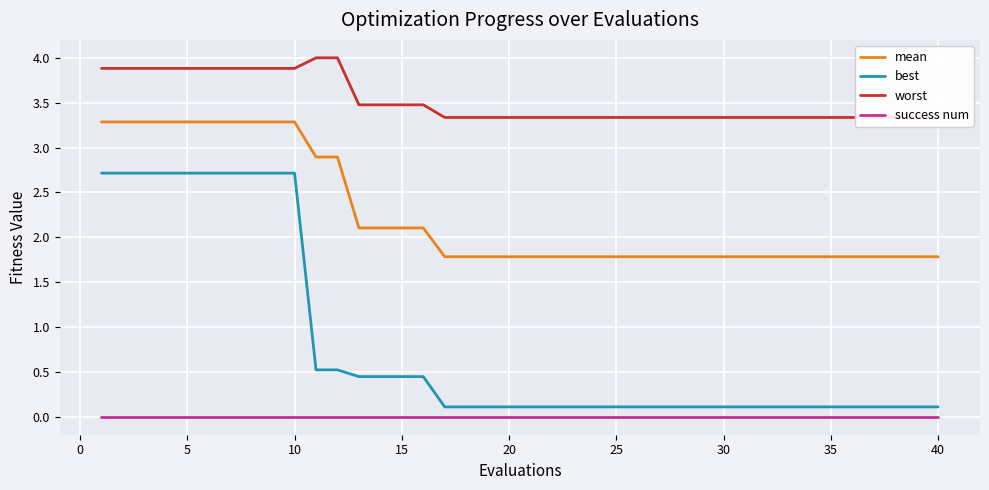

What are all the series names shown in the legend?

mean, best, worst, success num